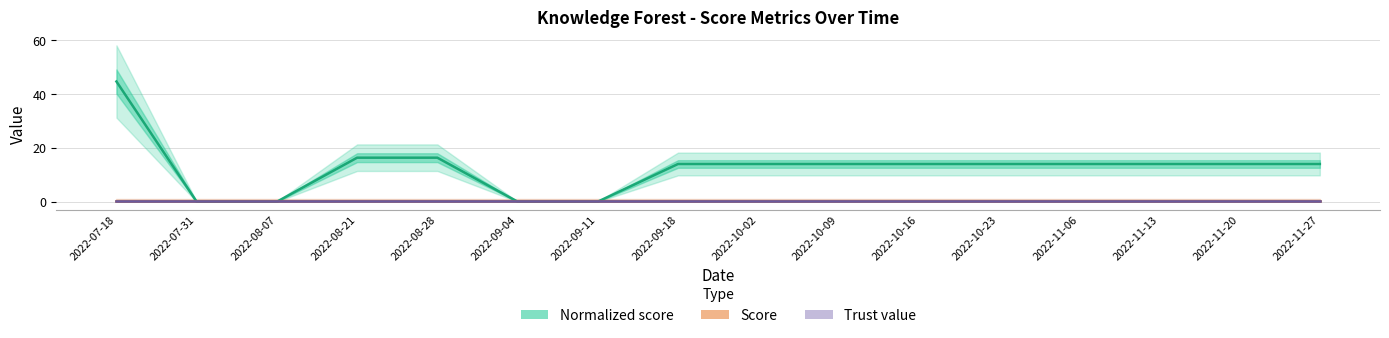

True or false: Score has more than 0 interior local peaks.

False